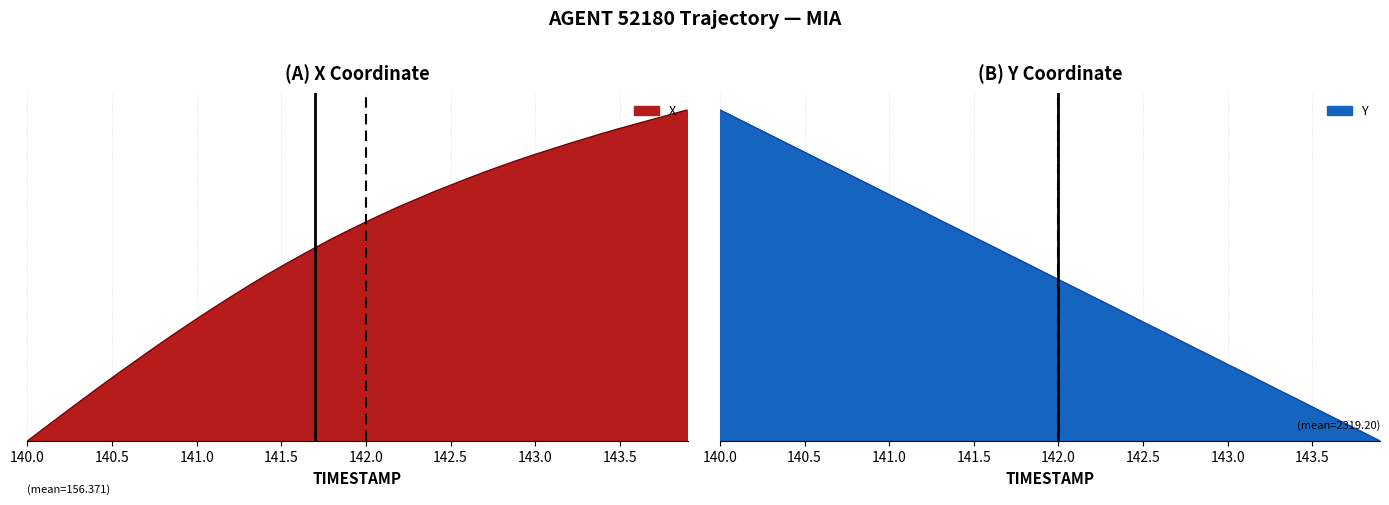

True or false: Y and X intersect in this chart.

True